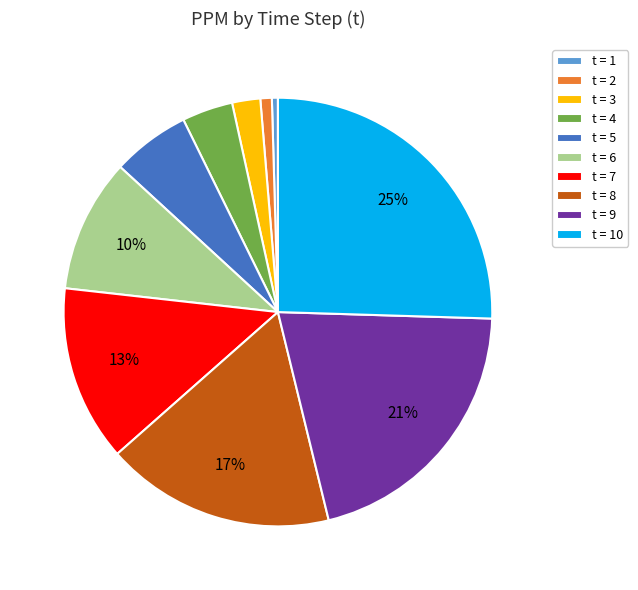

To the nearest percent, what percentage of the pie is t = 9?

21%